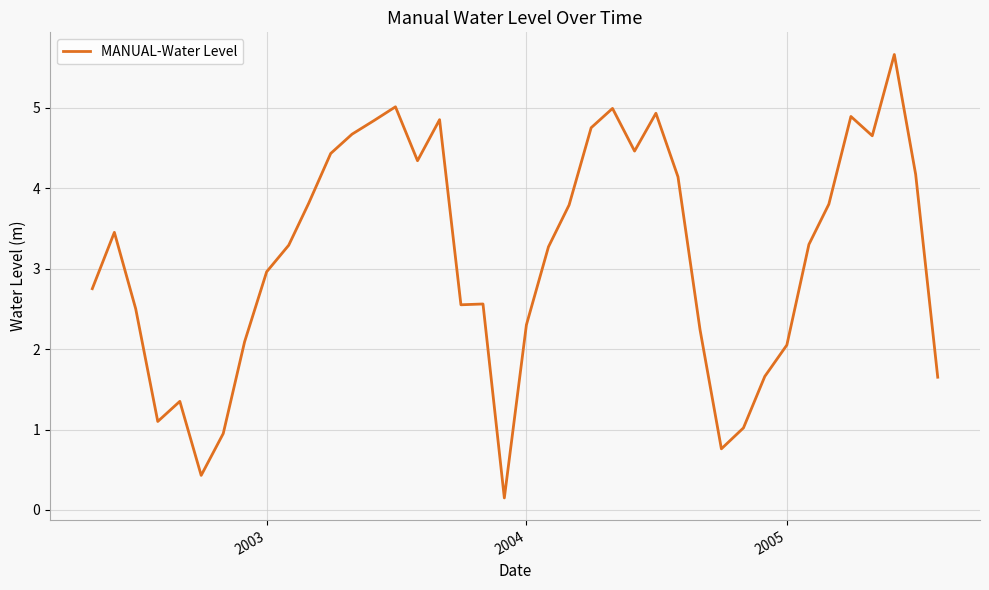

What is the maximum value shown in the chart?

5.7